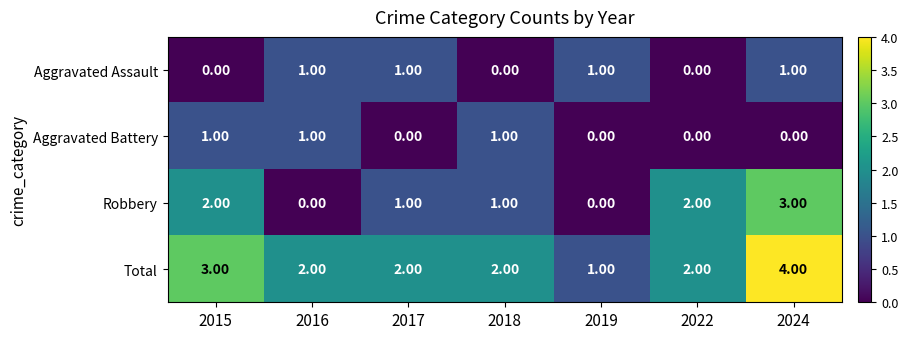

At which category is the sum across all series the highest?

2024